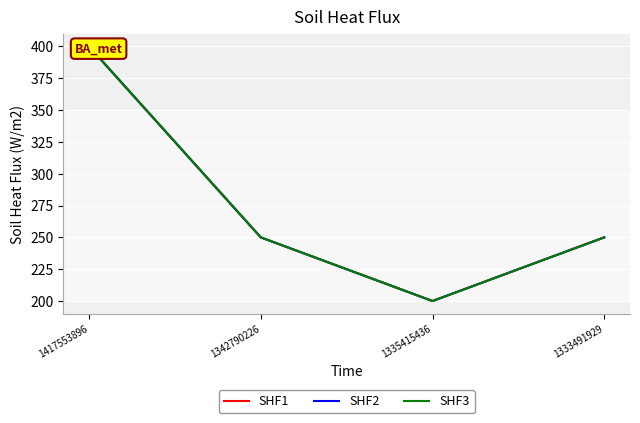

True or false: SHF3 has more than 2 interior local peaks.

False